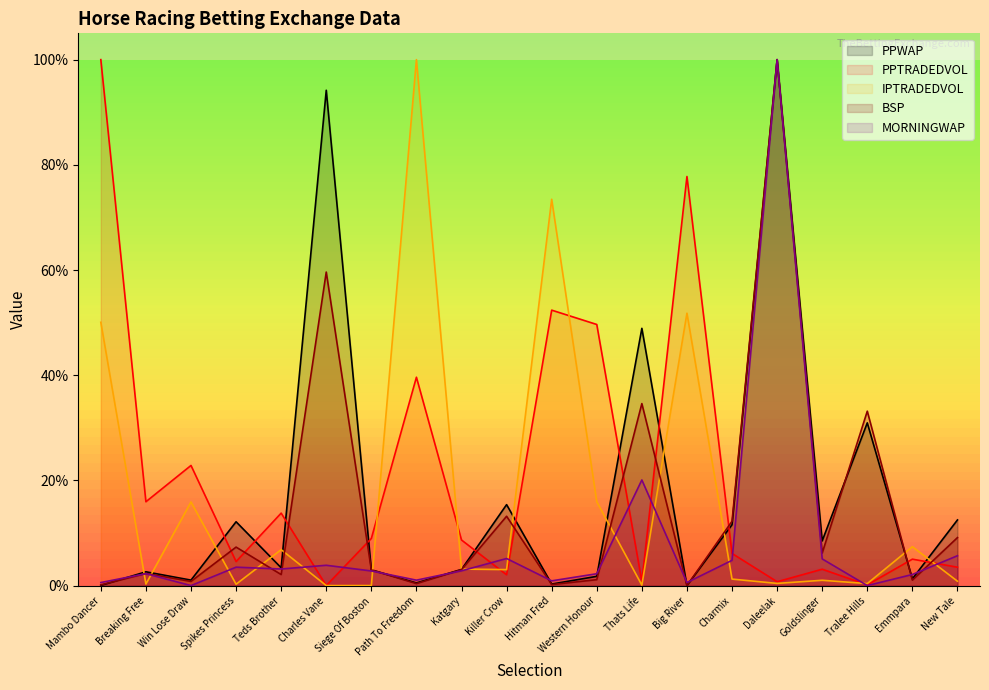

What is the difference between the second highest and minimum values in the IPTRADEDVOL series?

0.7